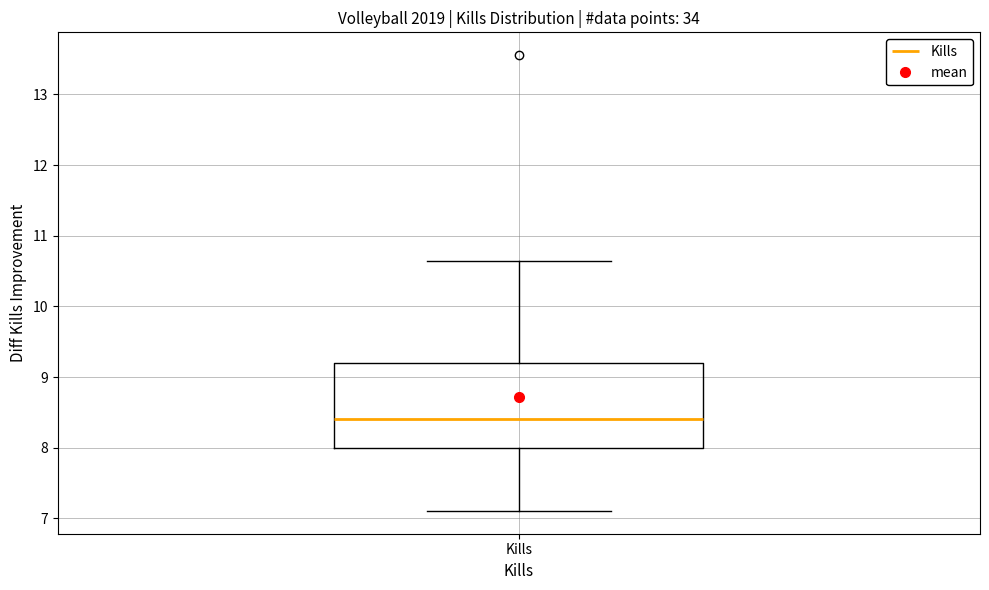

Read this box plot against the y-axis: the position of the median line, the range covered by the box, and the ends of both whiskers. The values are not printed on the chart, so give them approximately, as read against the axis.

median 8.4, box 8.0 to 9.2, whiskers 7.1 to 10.6